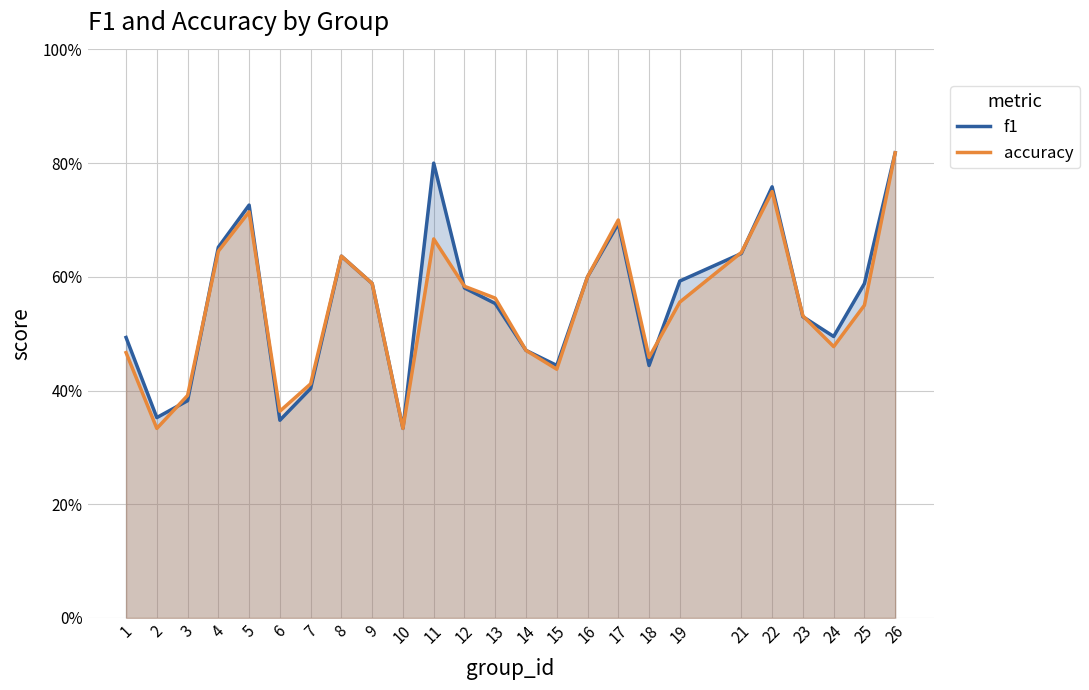

Count the number of data series in this chart.

2